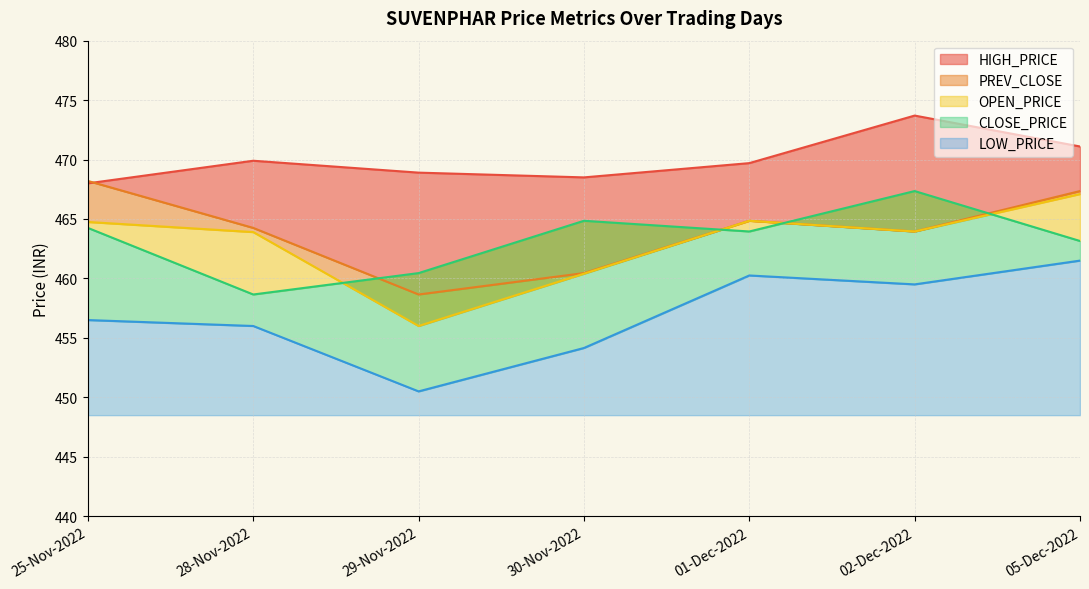

At which category does CLOSE_PRICE reach its first local valley?

28-Nov-2022